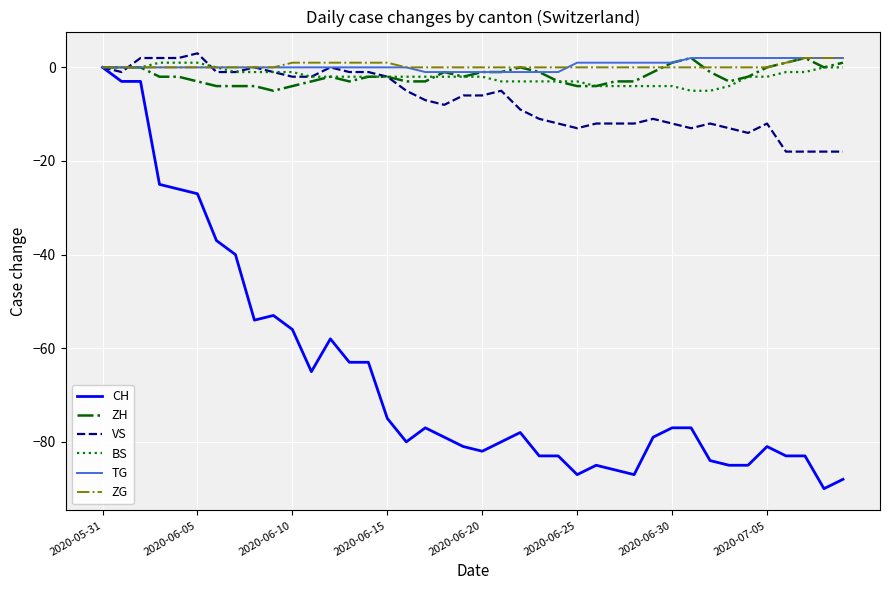

How many values in CH are below zero?

39